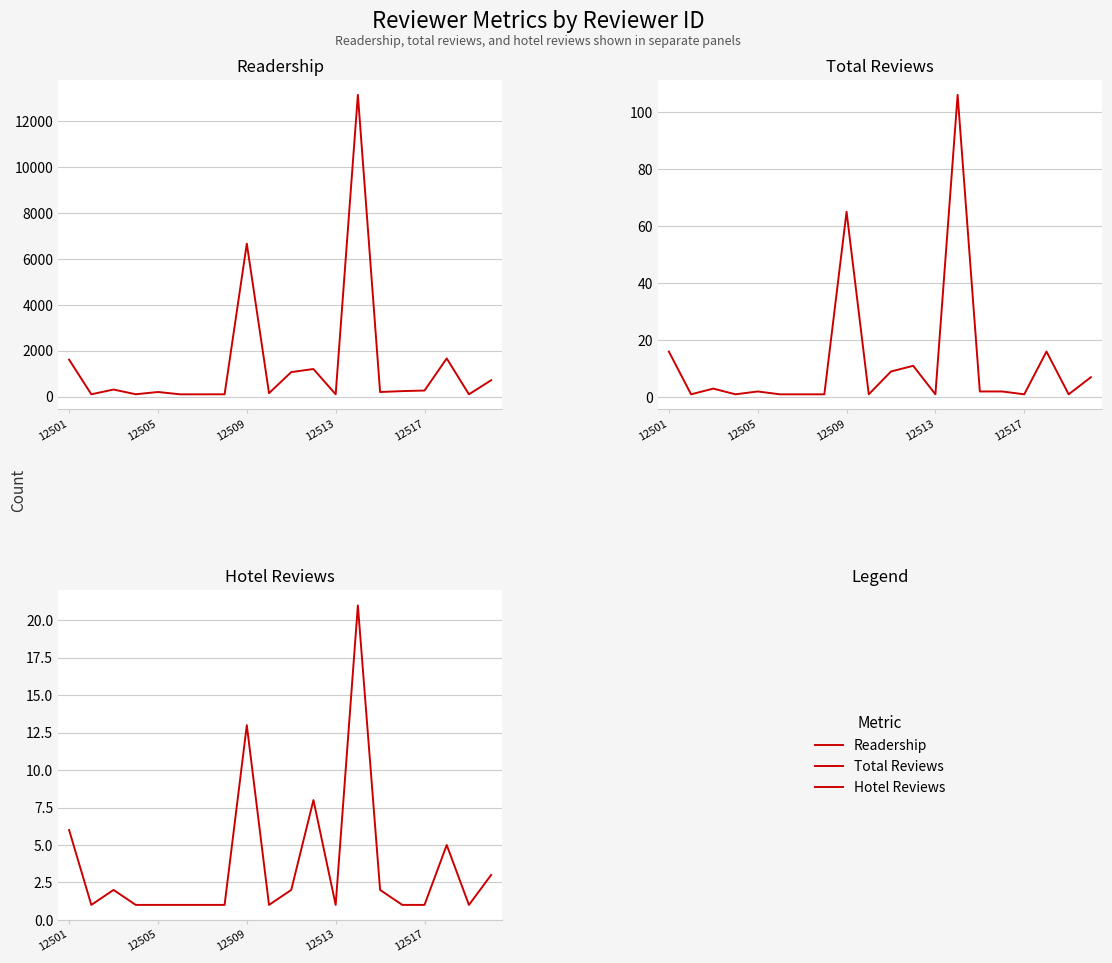

True or false: Total Reviews and Hotel Reviews intersect in this chart.

False